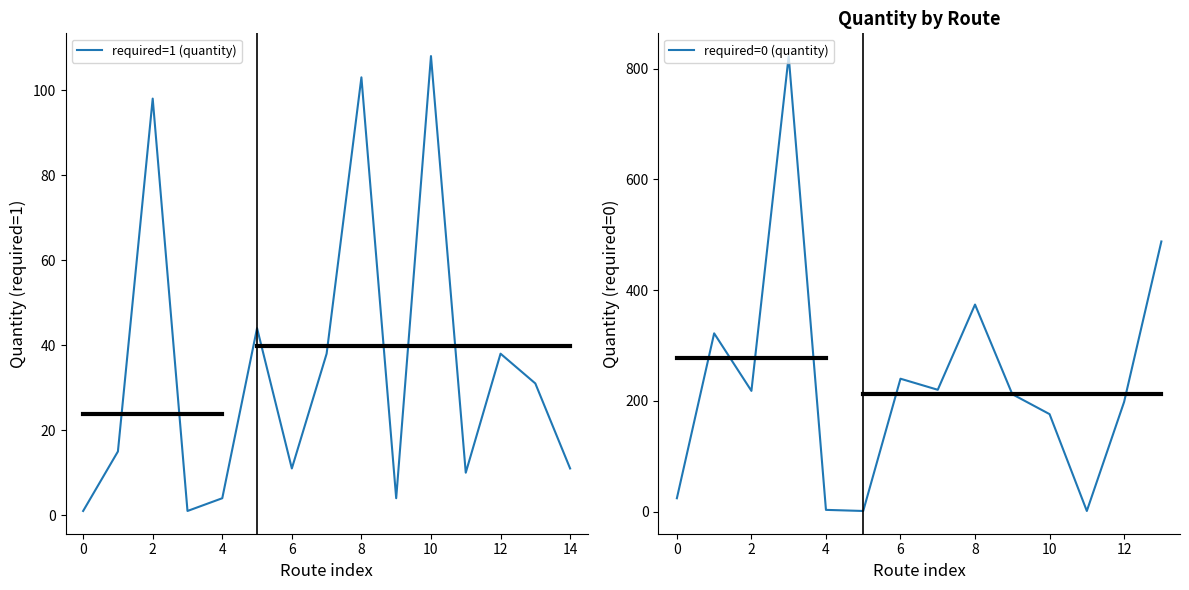

The chart shows a value of 5 at 11. True or false?

False